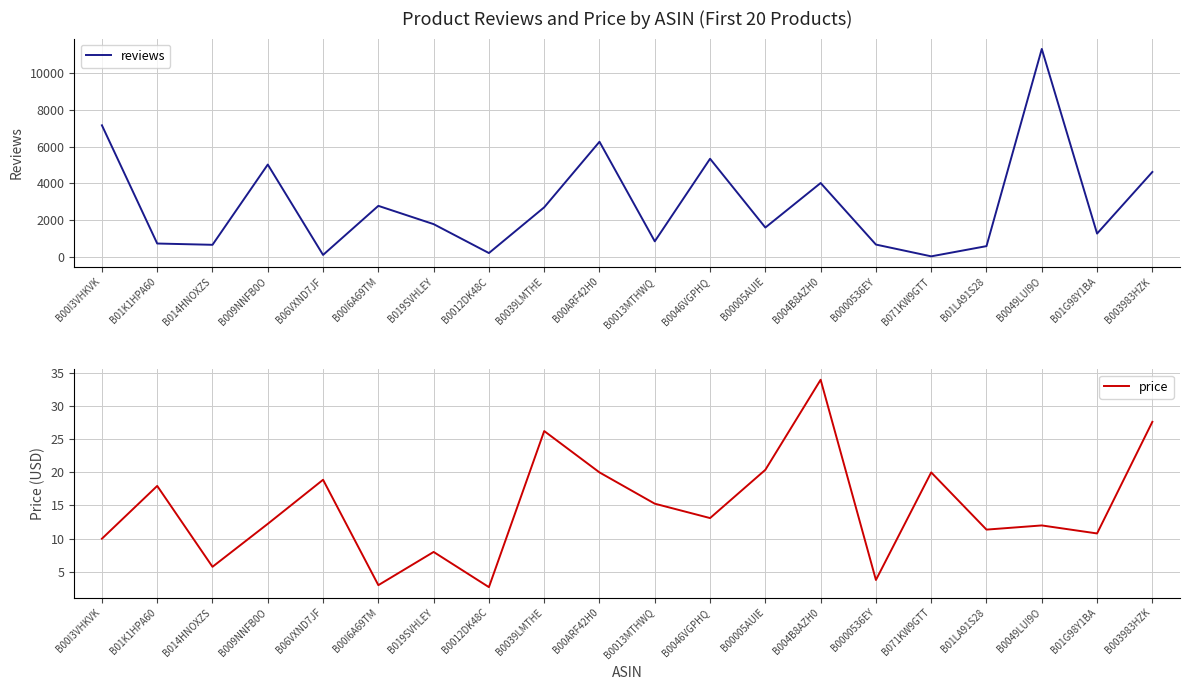

Which category has the lowest value across all series?

B0012DK48C